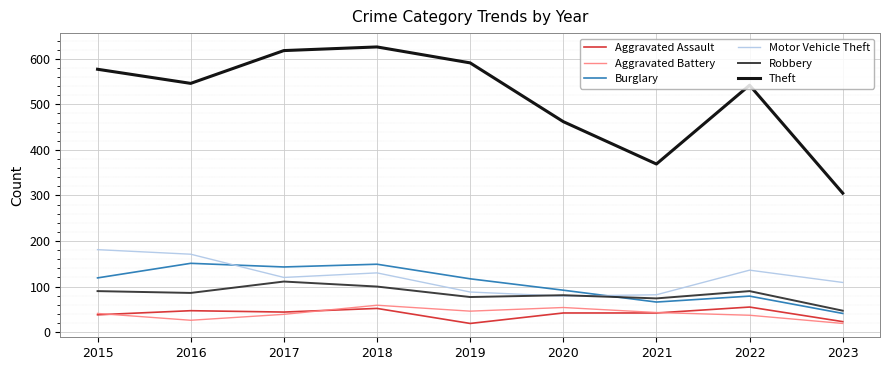

What is the minimum value for Aggravated Battery?

19